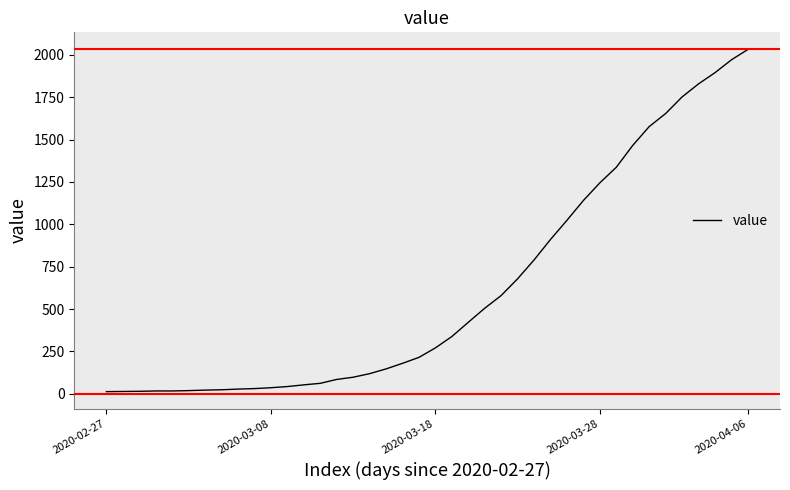

What is the greatest value displayed?

2032